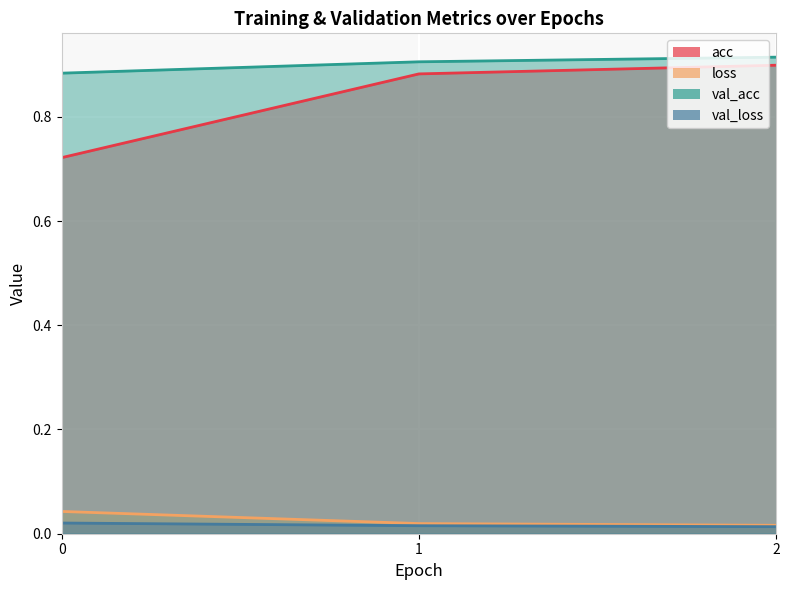

Does the chart display data point markers on the line(s)?

No